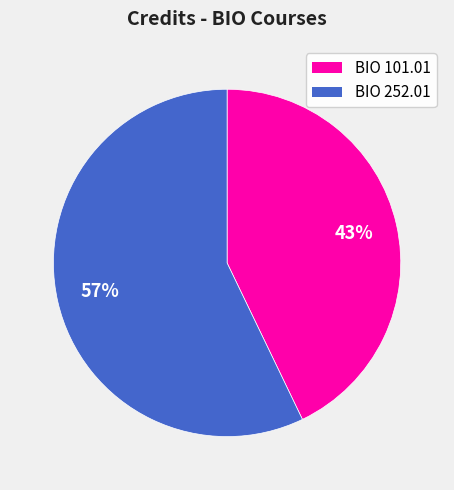

Rank the categories by value from highest to lowest.

BIO 252.01, BIO 101.01